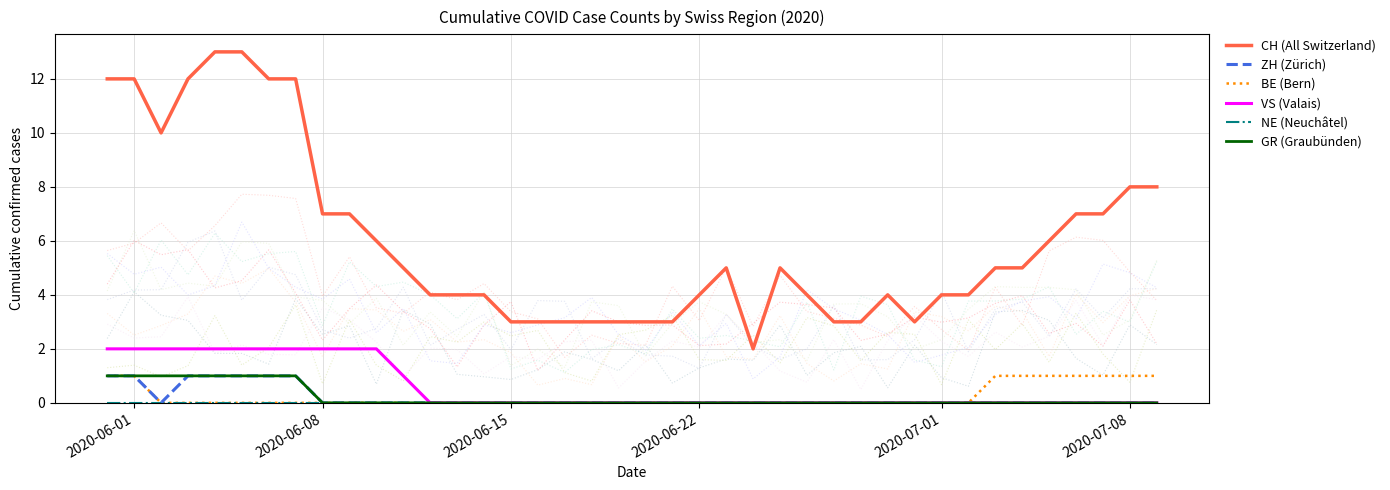

How many values in ZH are above zero?

7